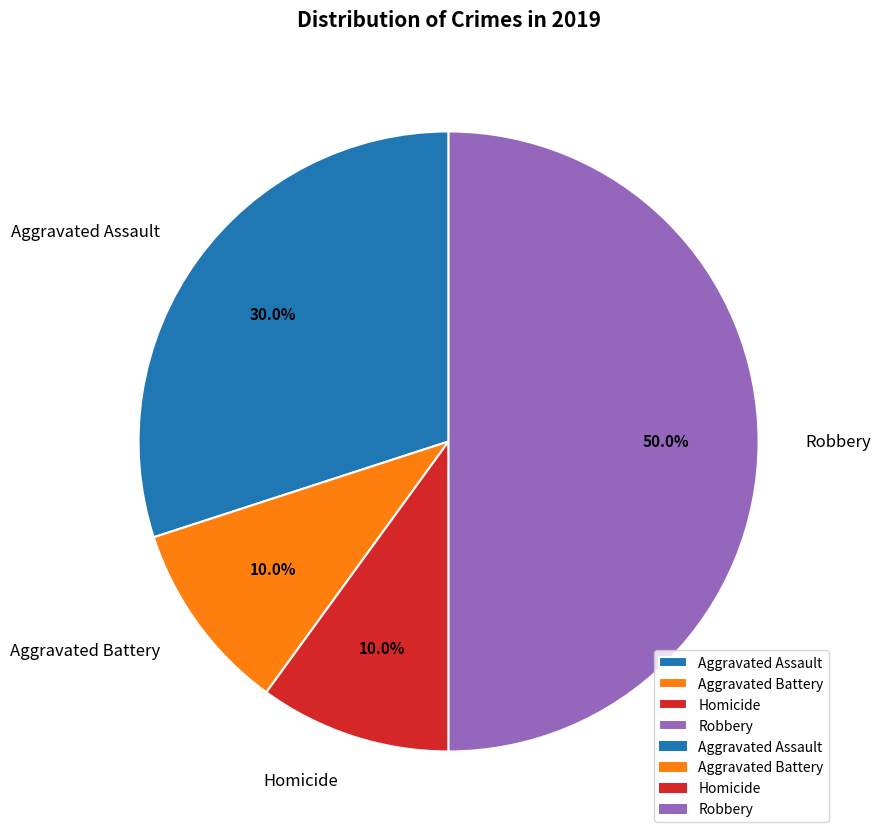

True or false: Aggravated Battery accounts for 18% of the total.

False